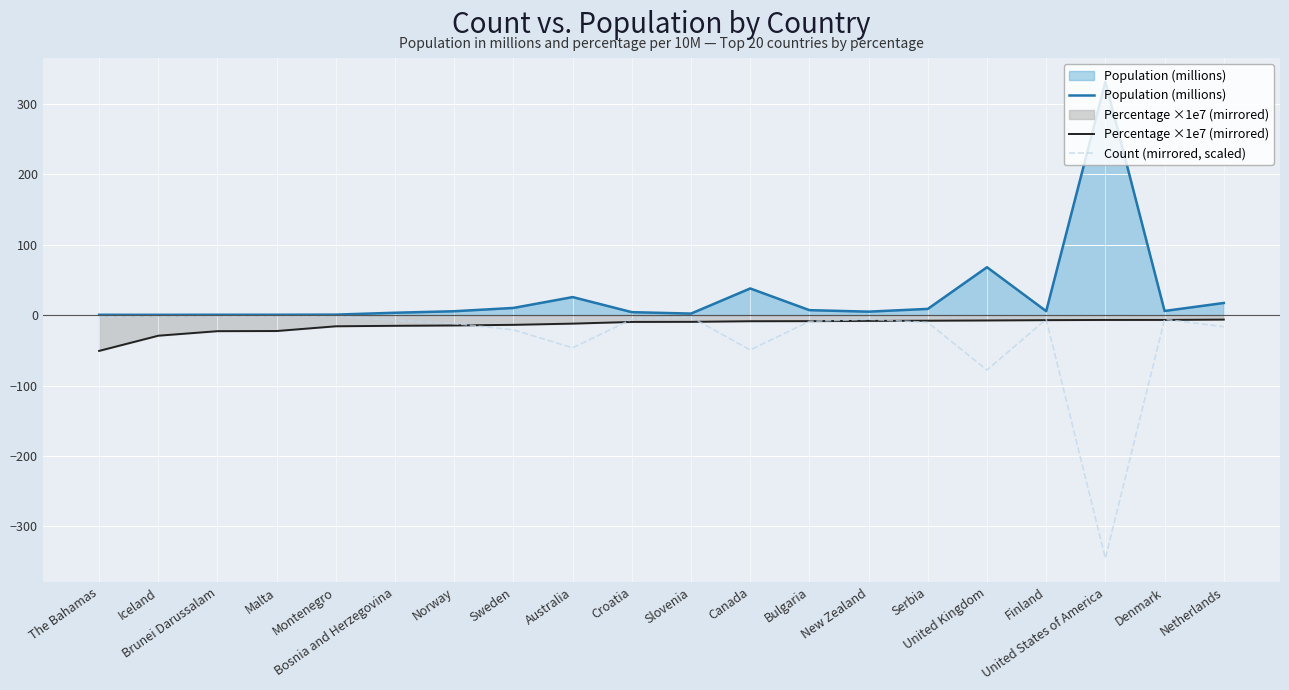

At which label does Count (mirrored, scaled) reach its minimum?

United States of America